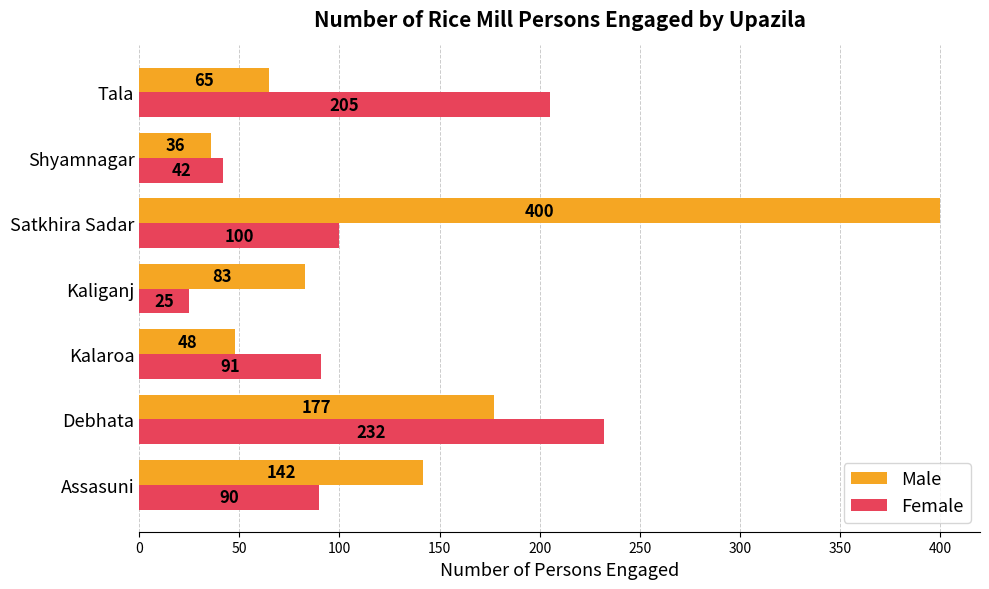

What is the lowest value of the Male series?

36